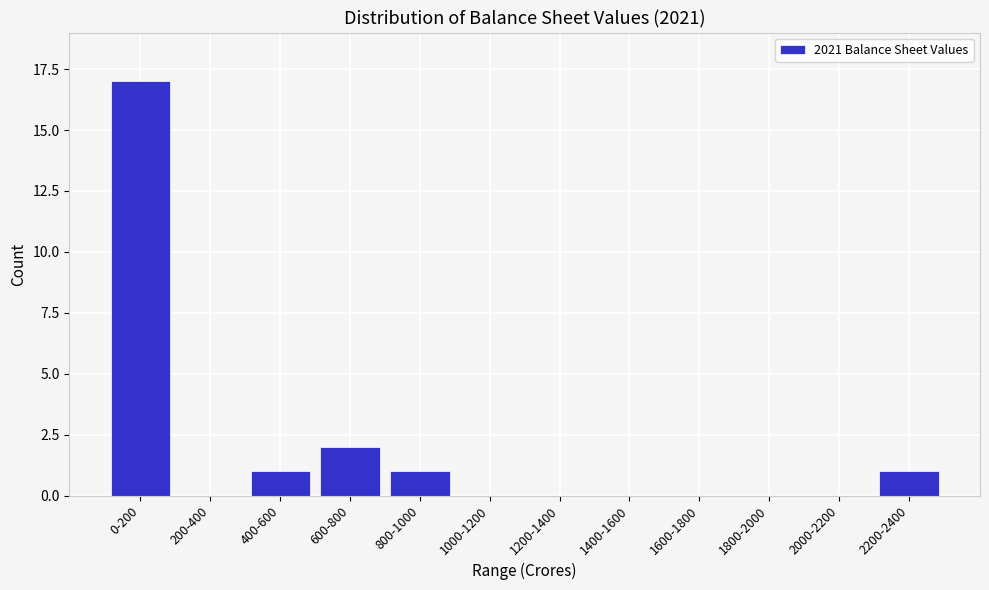

Reading left to right, extract all data points from this chart.

0-200=17	200-400=0	400-600=1	600-800=2	800-1000=1	1000-1200=0	1200-1400=0	1400-1600=0	1600-1800=0	1800-2000=0	2000-2200=0	2200-2400=1